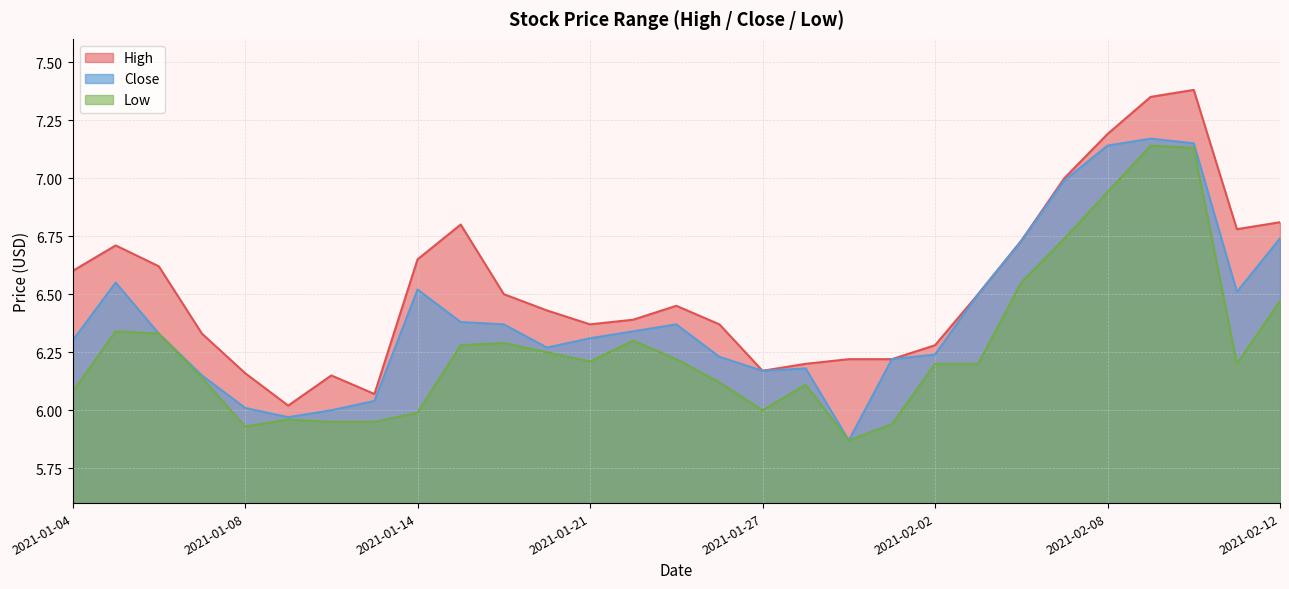

In Low, how many points are higher than both neighbors (excluding endpoints)?

6